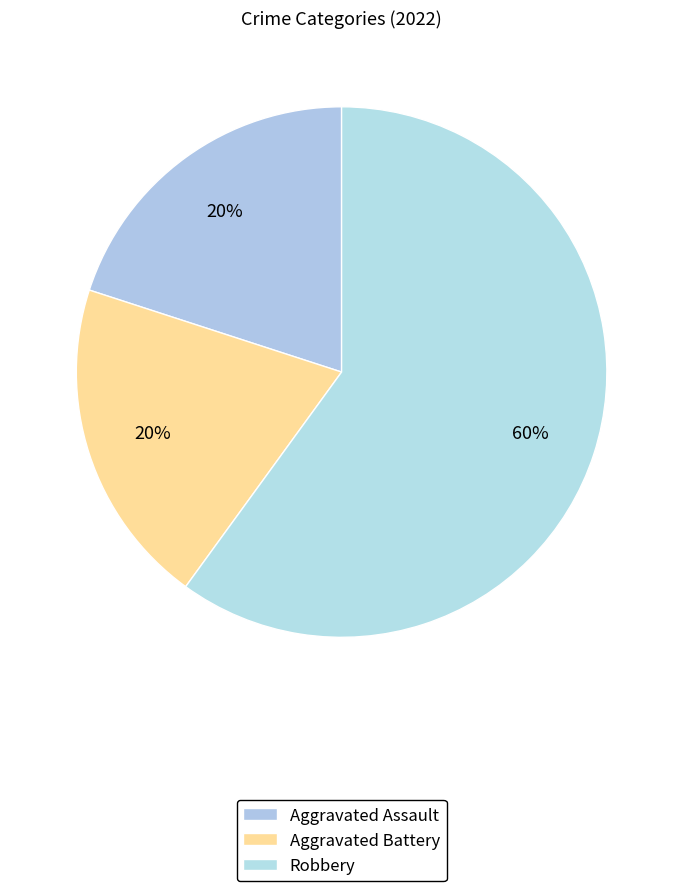

Do Aggravated Assault and Aggravated Battery together represent more than half of the pie?

No